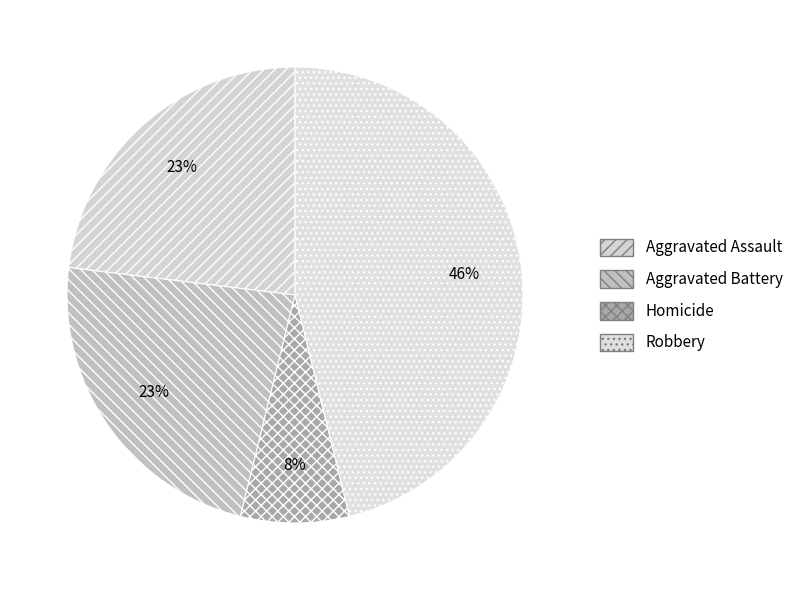

What percentage is the Aggravated Battery slice, to the nearest percent?

23%